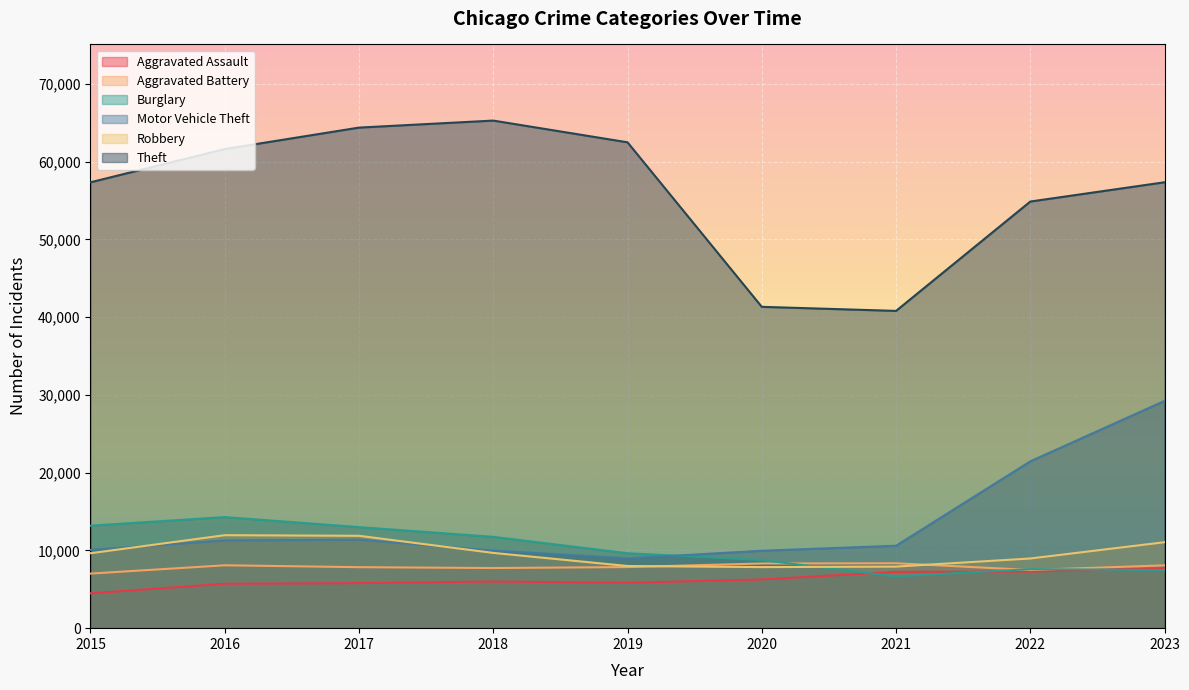

Is it true that Aggravated Assault equals 6001 at 2018?

True